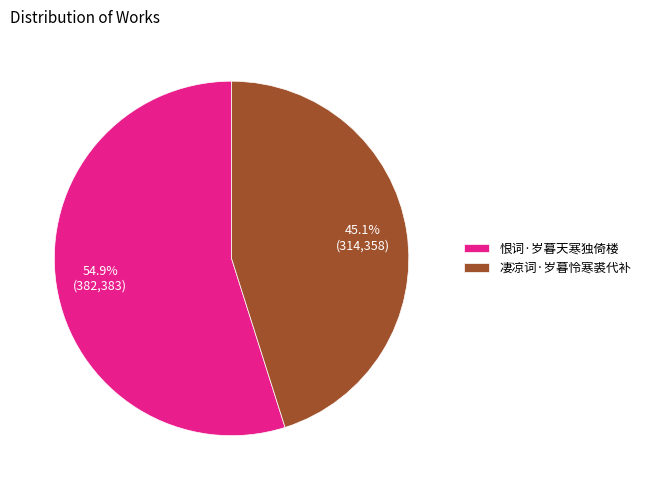

What is the ratio of the value at 凄凉词·岁暮怜寒裘代补 to the value at 恨词·岁暮天寒独倚楼?

0.8